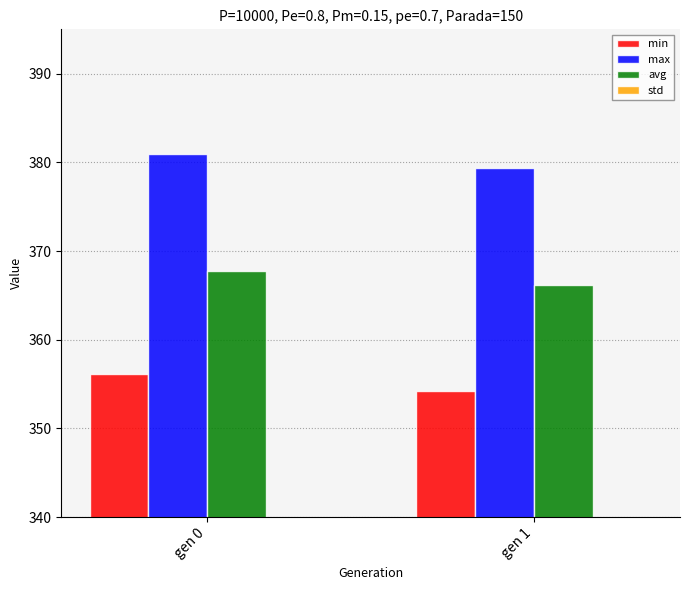

How many std values are between 3 and 4?

2